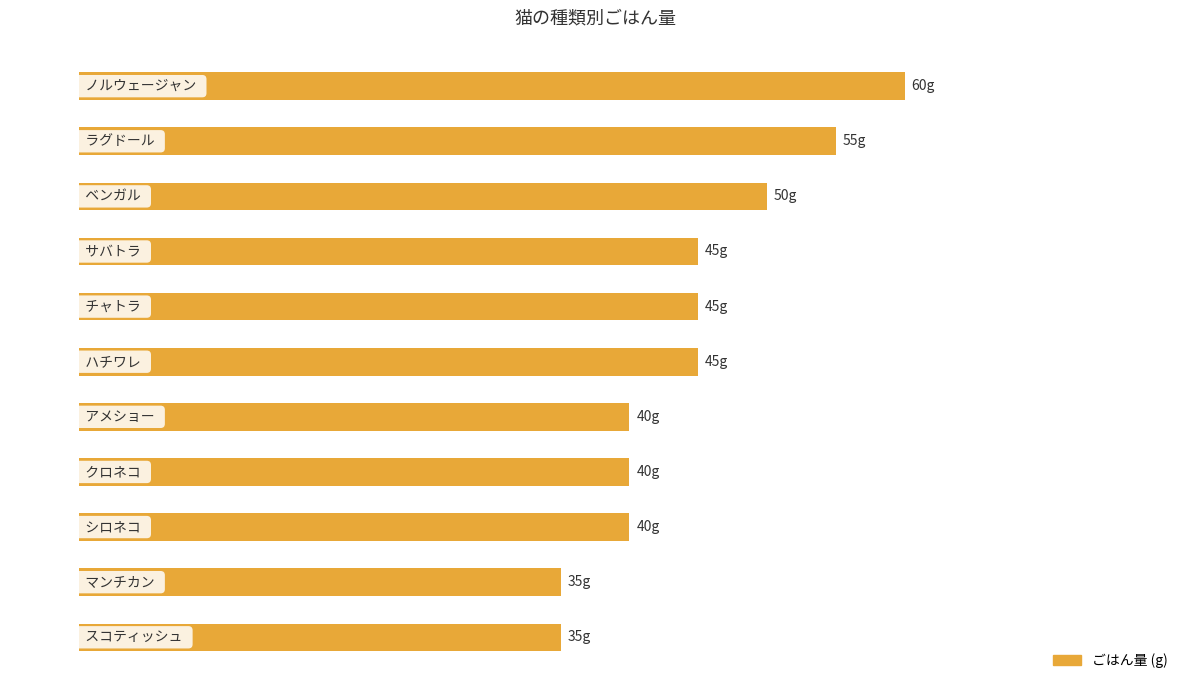

Does the chart contain any negative values?

No